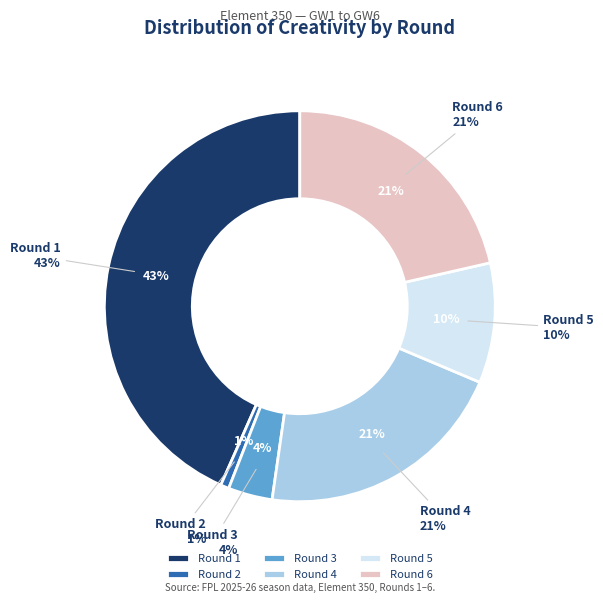

Is it true that Round 5 is 10% of the pie?

True